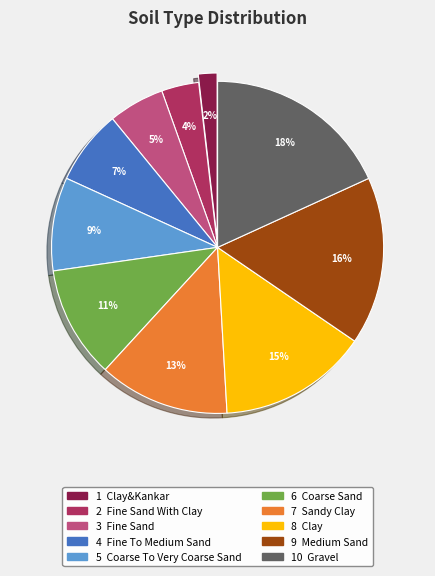

Does any single category account for the majority?

No